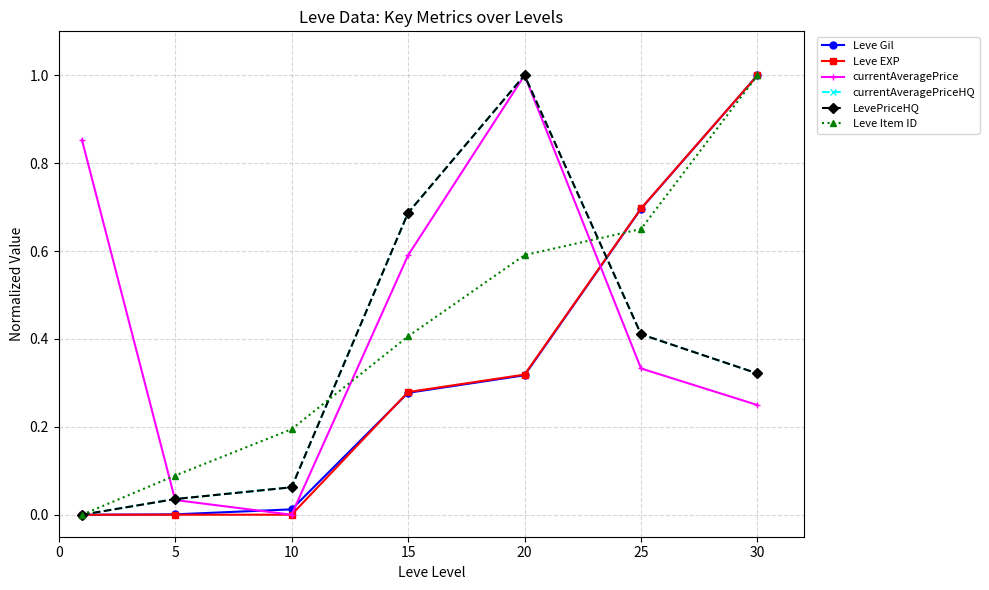

What is the greatest value displayed?

1.0